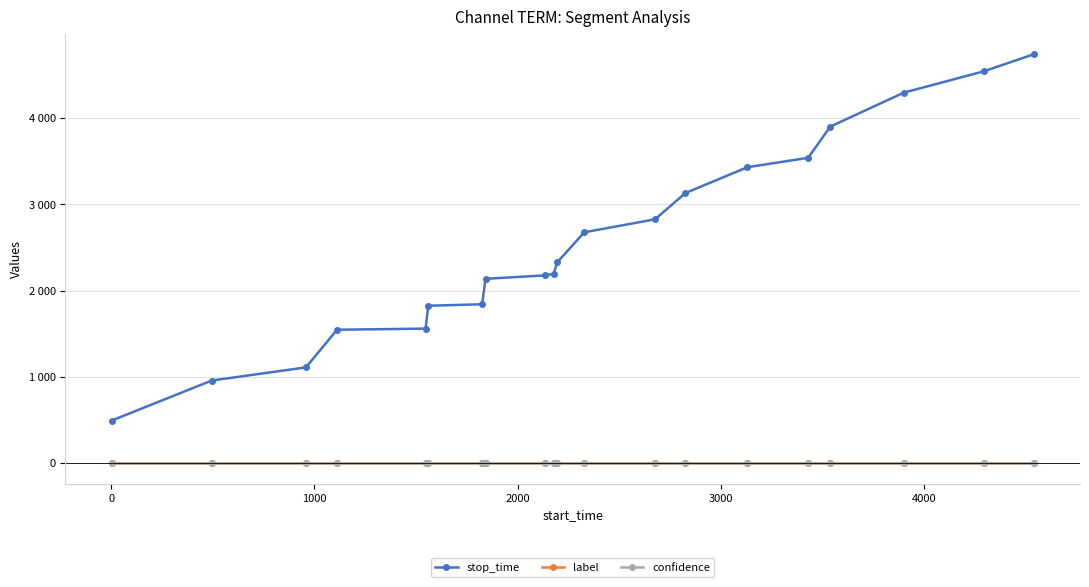

How many data points does each series have?

20